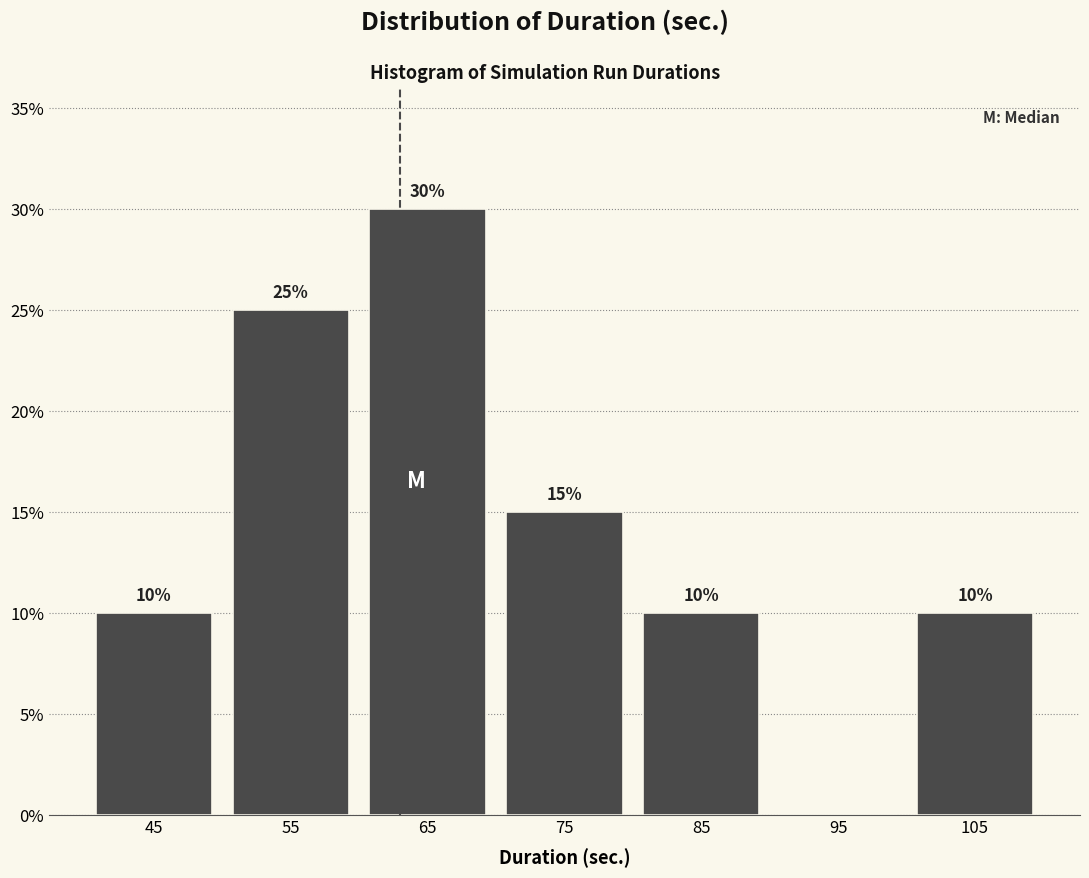

Which range on the x-axis has the tallest bar?

60 to 70